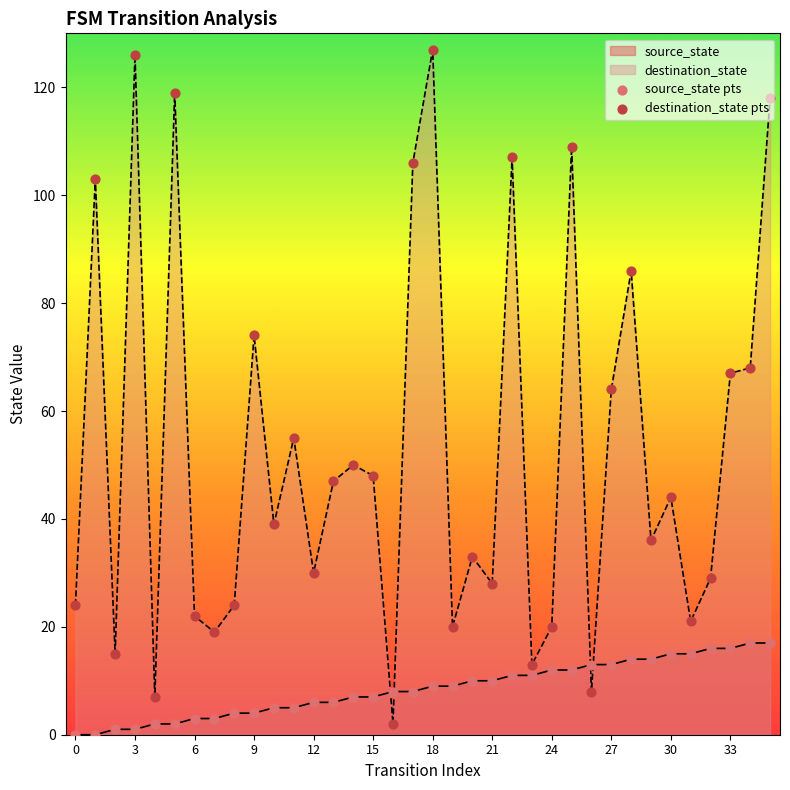

Which series has the largest total across all categories?

destination_state